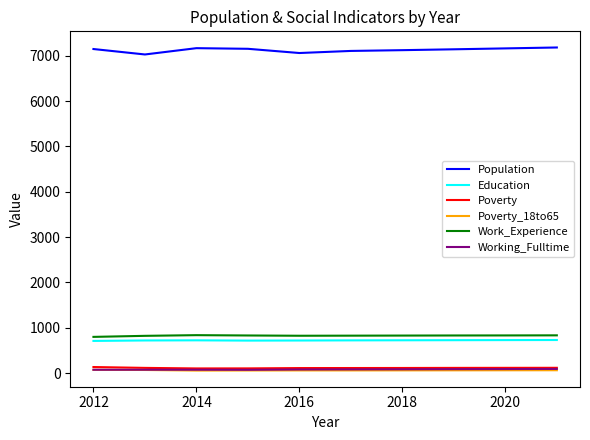

Which series has the largest total across all categories?

Population